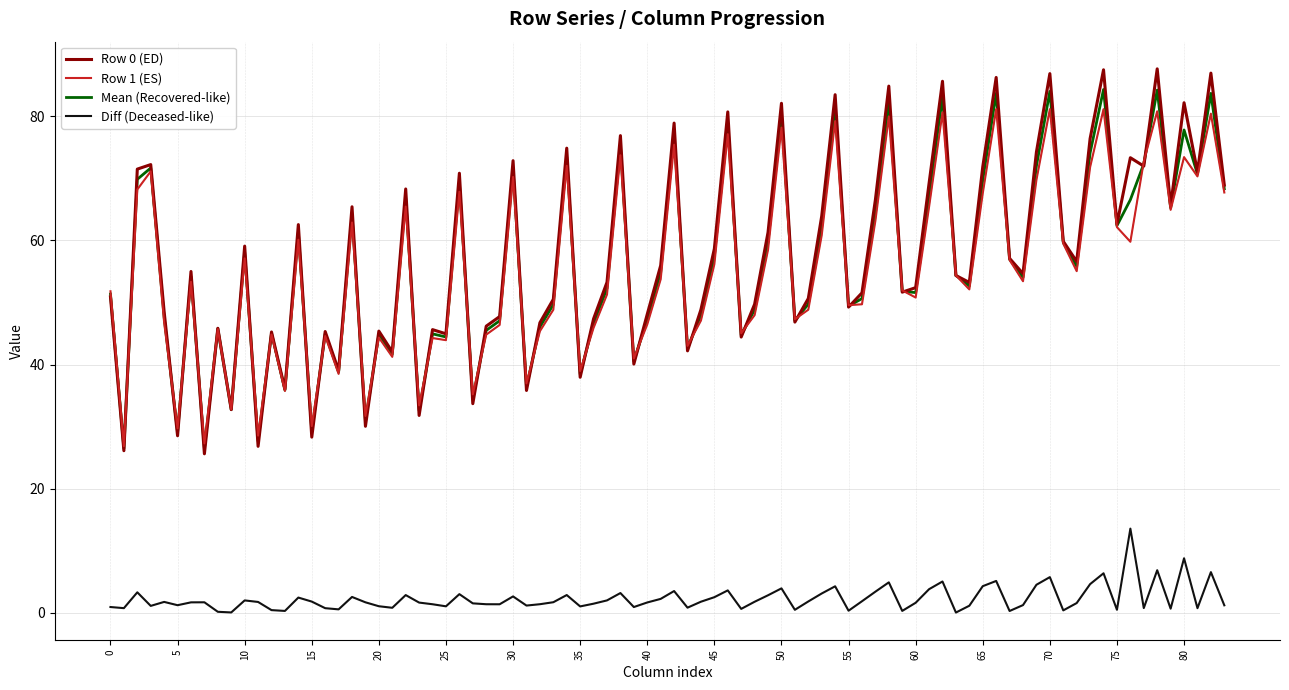

What is the highest value of the Row 1 (ES) series?

81.2